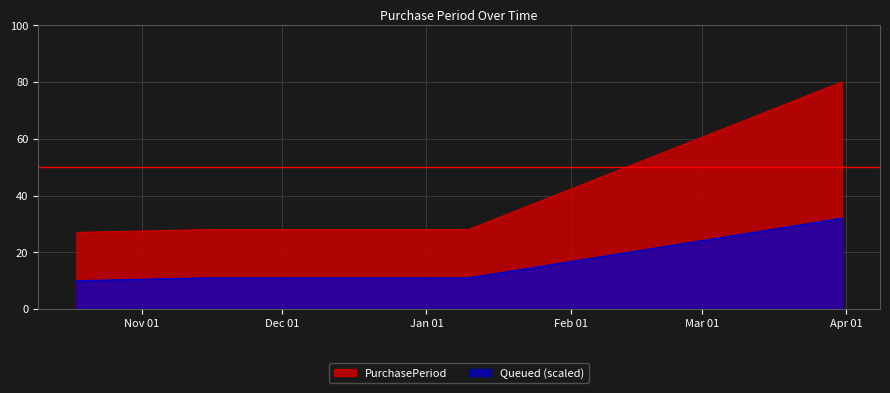

How many data points does each series have?

5